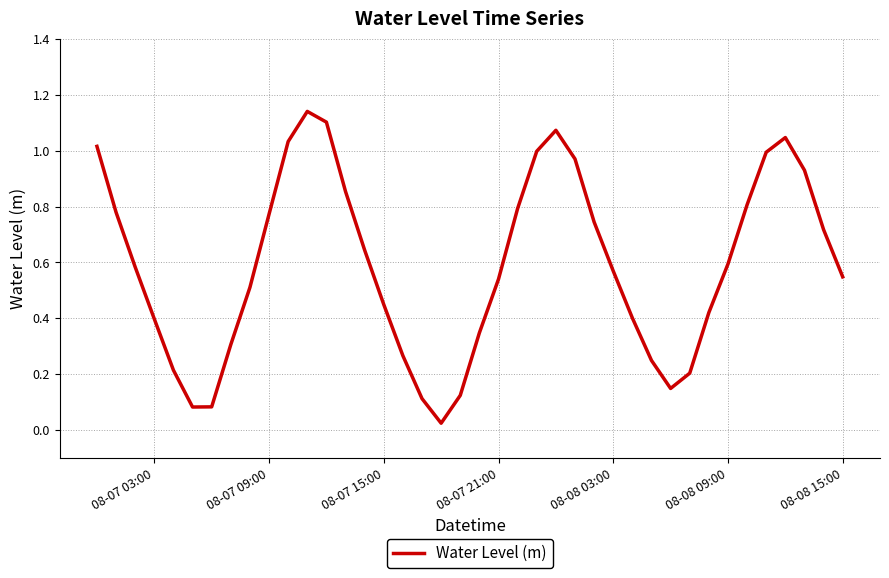

Is this an area chart (filled region under the line)?

No